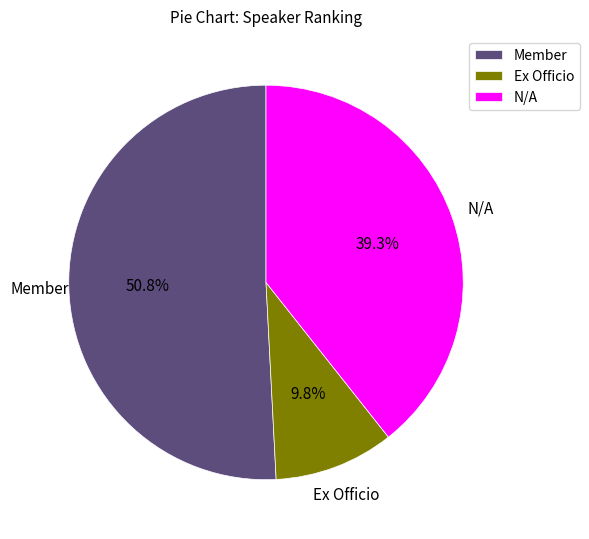

The Member slice represents 64% of the pie. True or false?

False